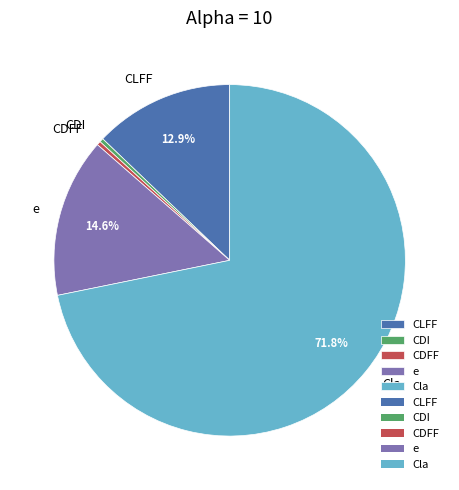

Which has a higher value, e or Cla?

Cla